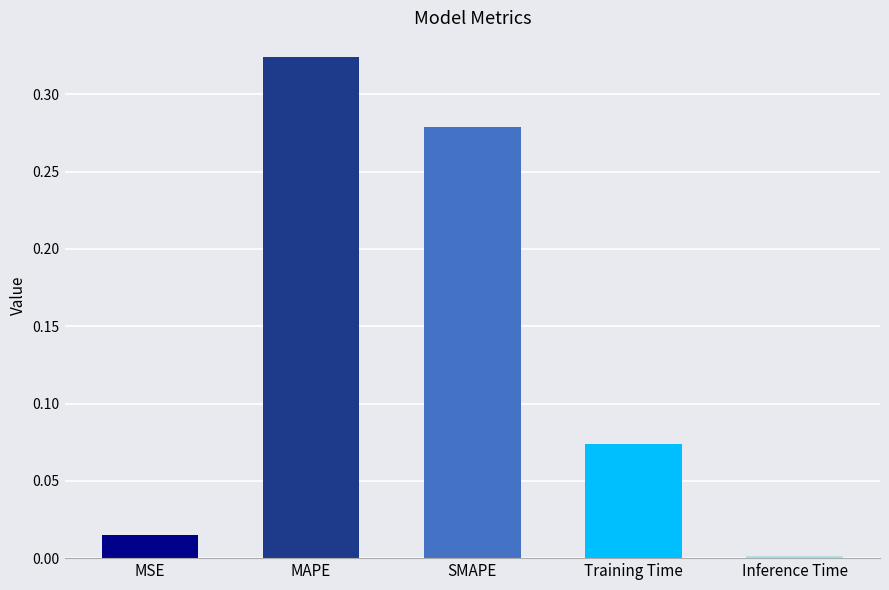

What is the change in value from SMAPE to Inference Time?

-0.3